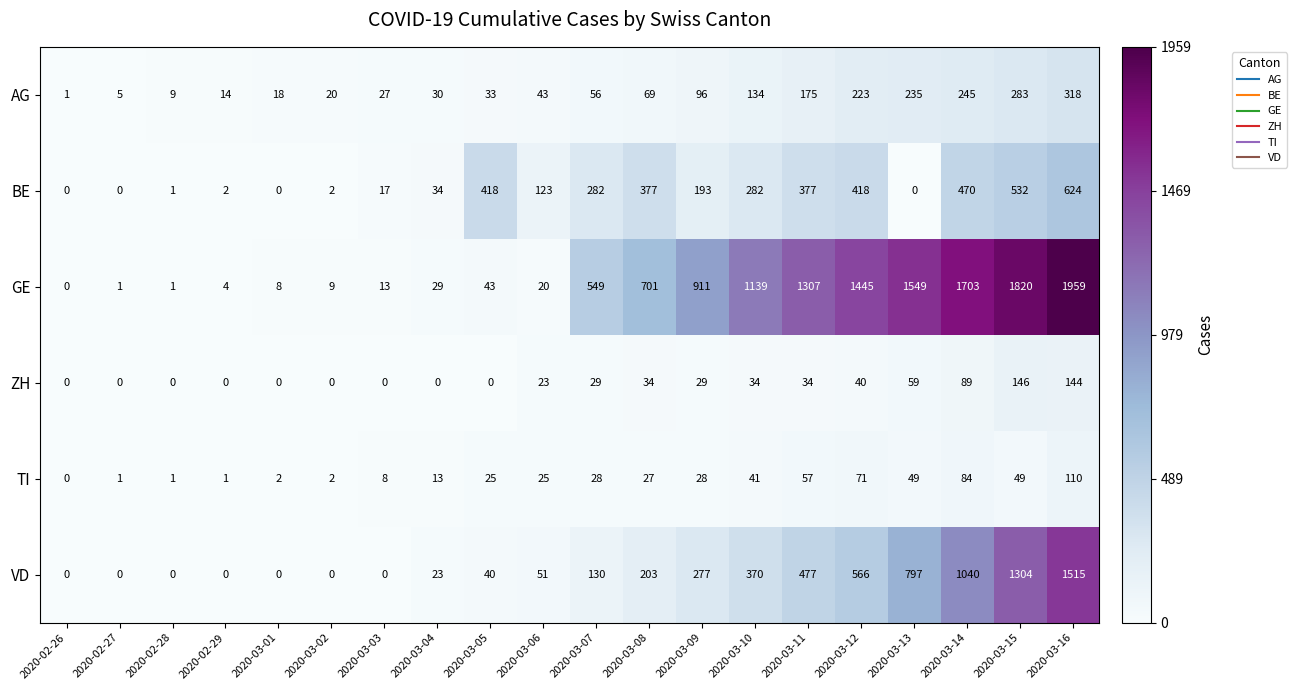

True or false: AG has a value of 69 at 2020-03-08.

True